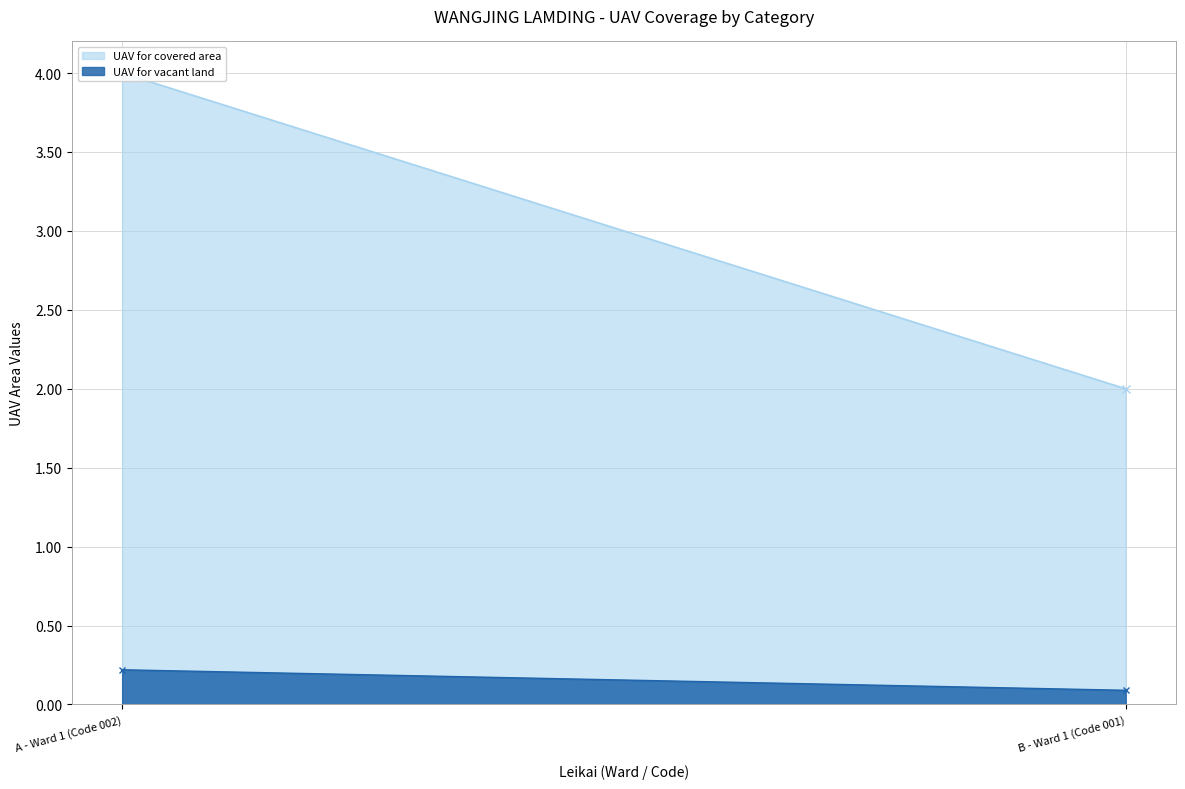

Count the number of categories in the chart.

2